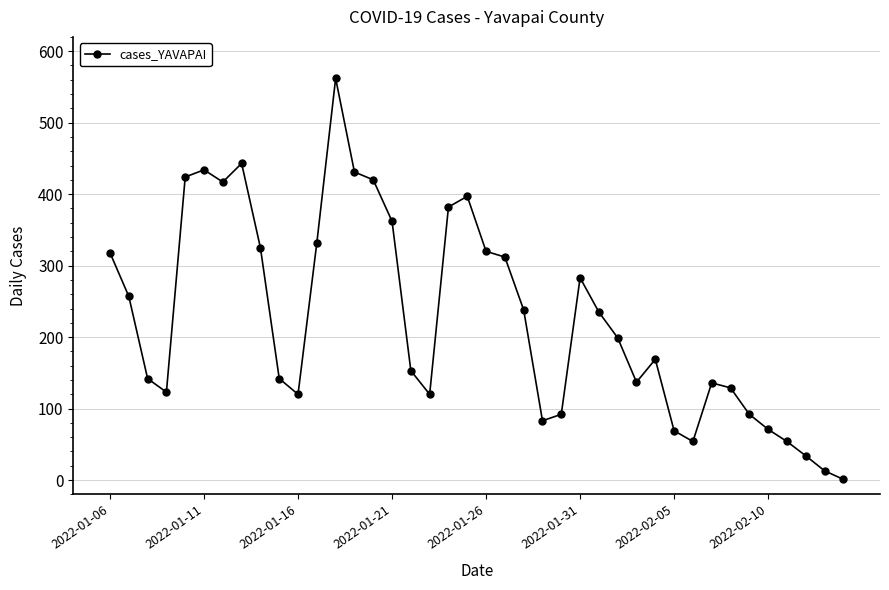

True or false: there are more than 0 points higher than both neighbors.

True